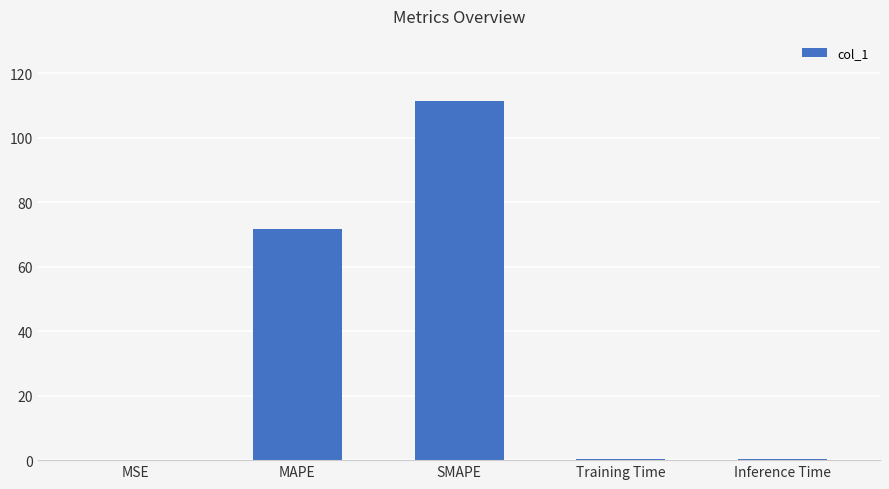

Which has a higher value, SMAPE or MAPE?

SMAPE